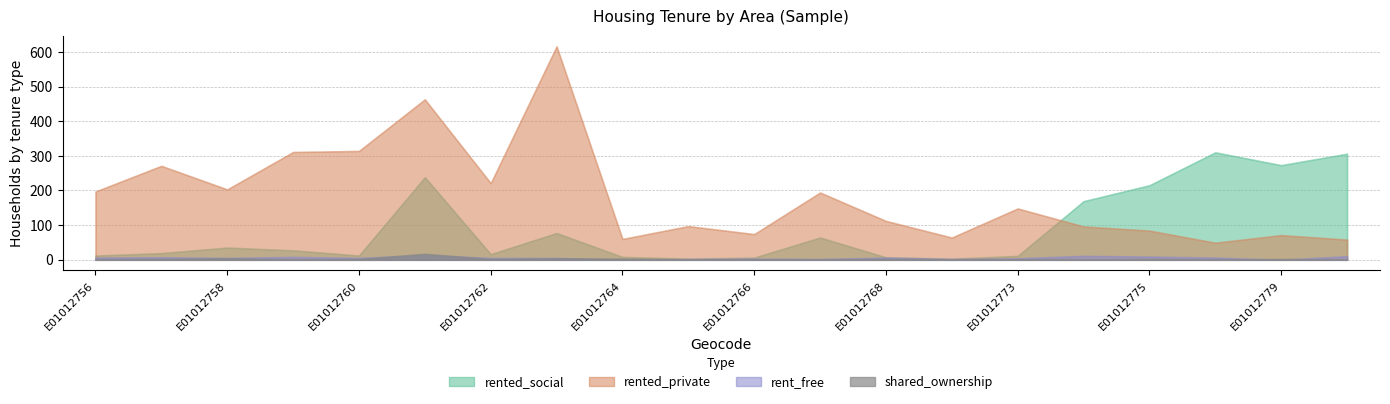

True or false: rented_private and rent_free cross at least once.

False